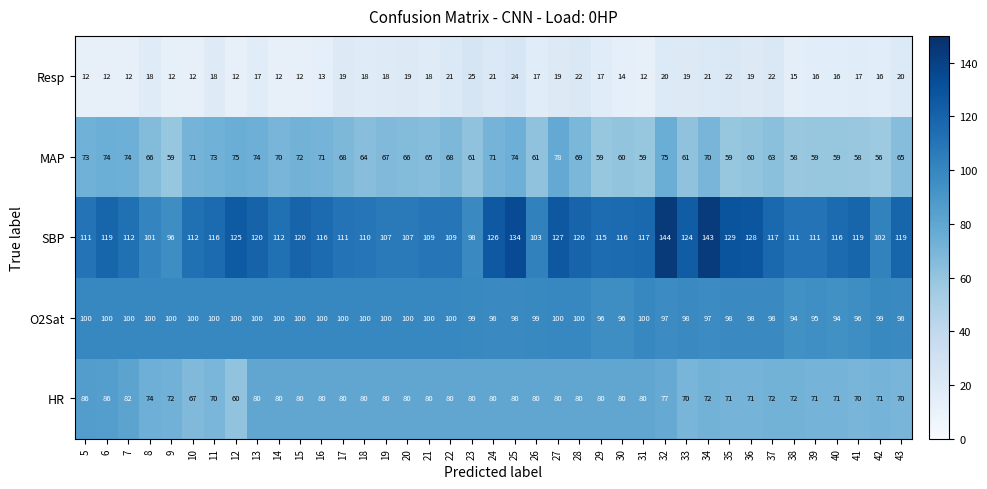

What is the sum of the HR values at 29 and 17?

160